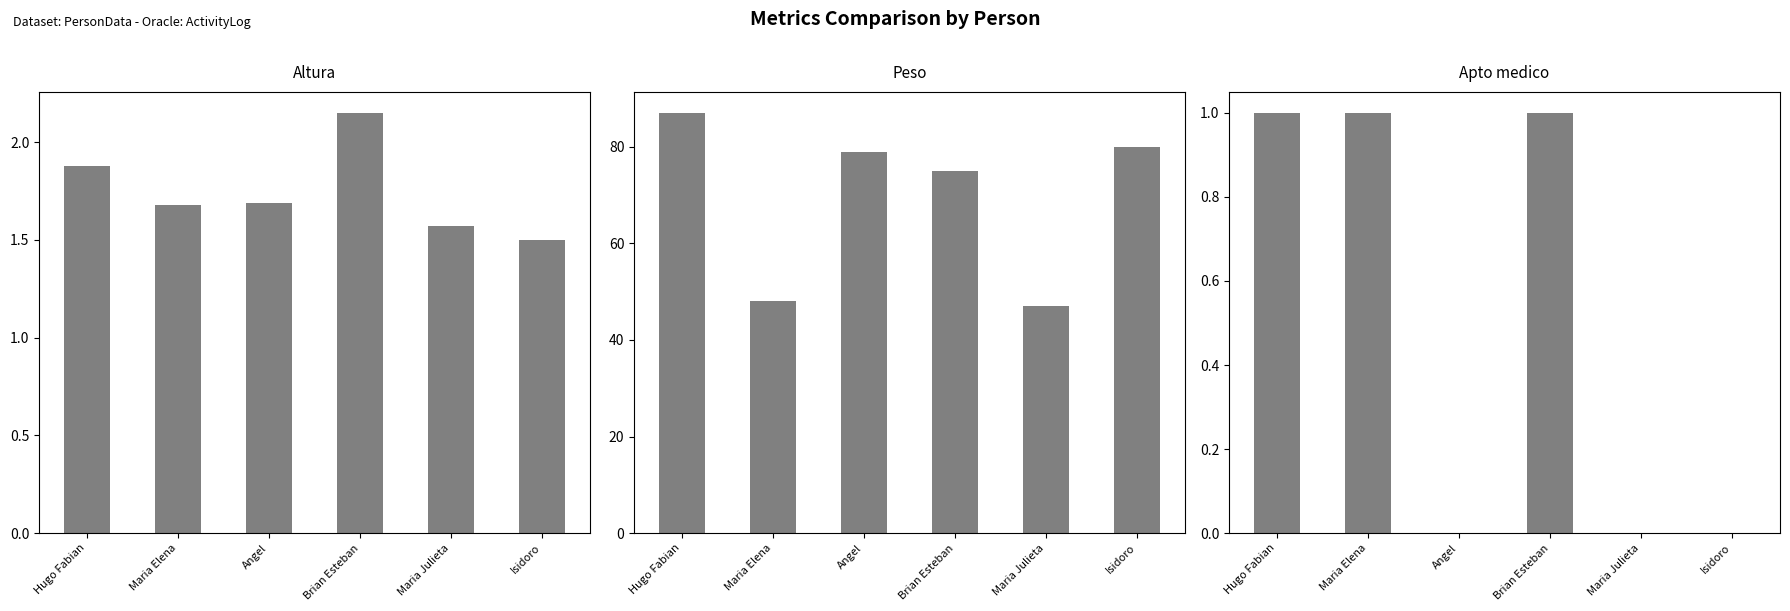

Which category has the highest value in the Altura series?

Brian Esteban